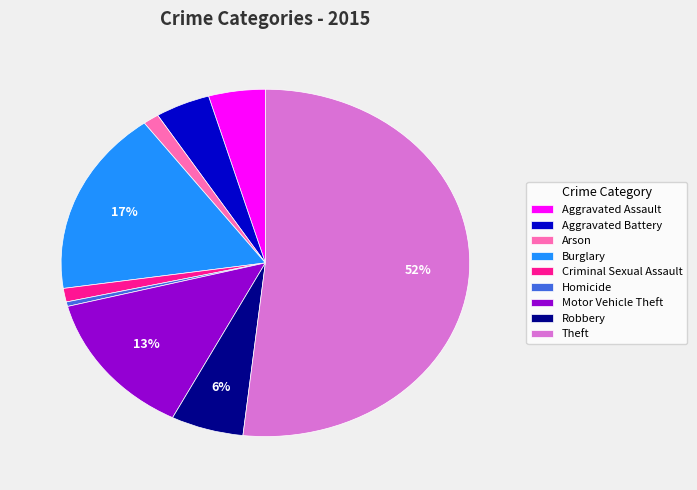

What is the largest slice in the pie chart?

Theft